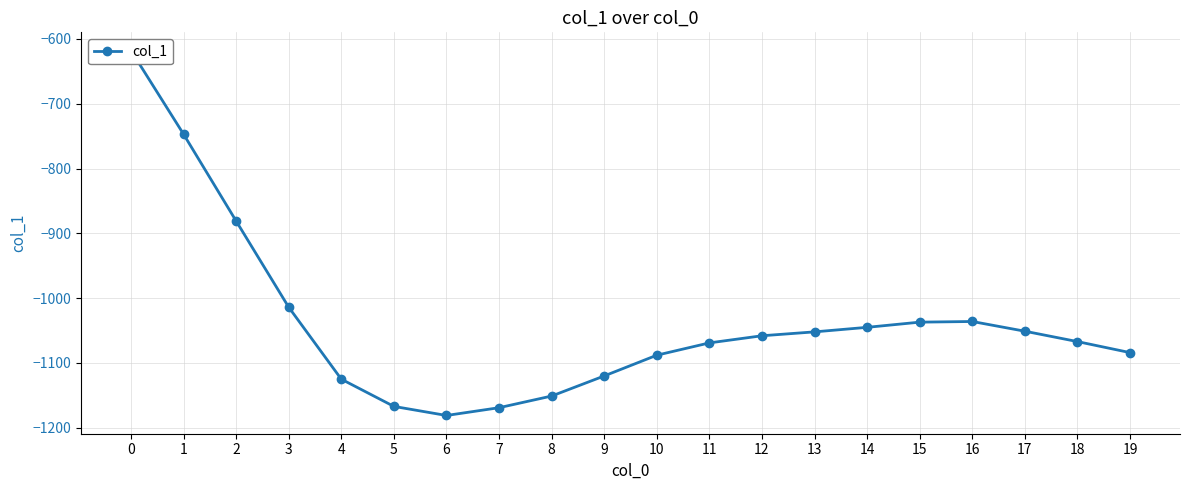

What is the smallest value displayed?

-1181